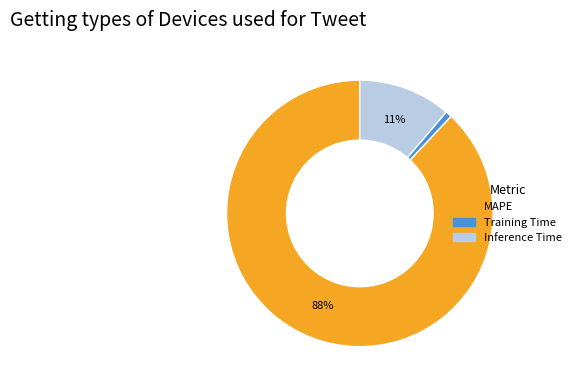

Does any single category account for the majority?

Yes